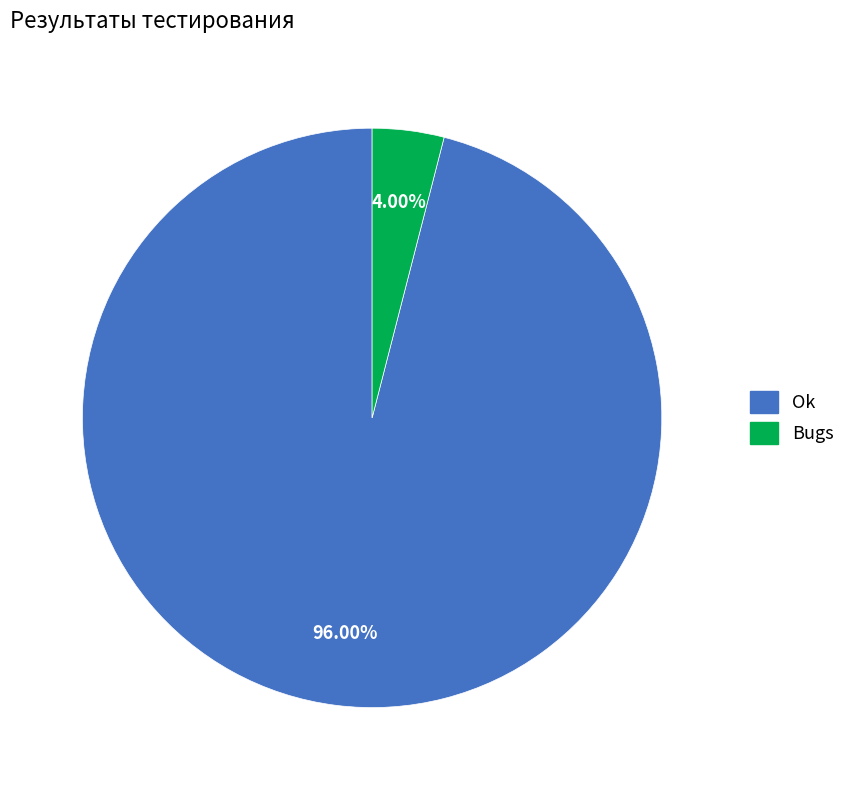

How many slices are in this pie chart?

2